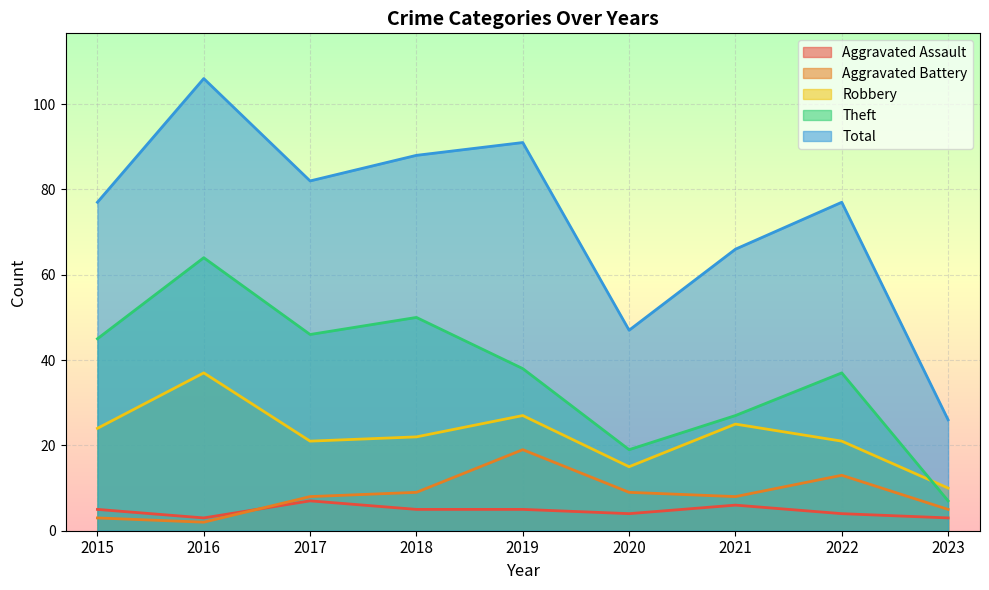

How many distinct data groups are displayed?

5